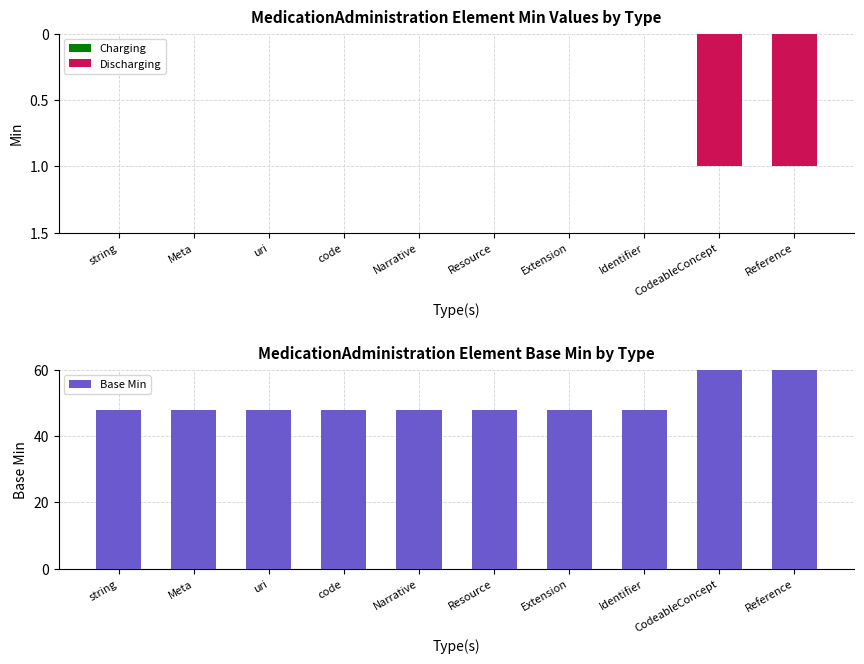

Which series has the widest spread of values?

Base Min